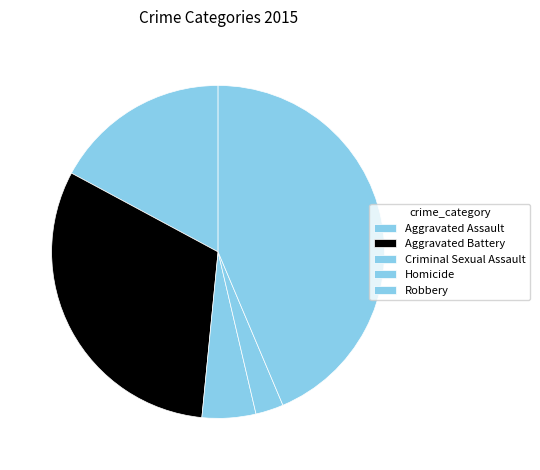

To the nearest percent, what is the combined percentage of Homicide and Robbery?

46%